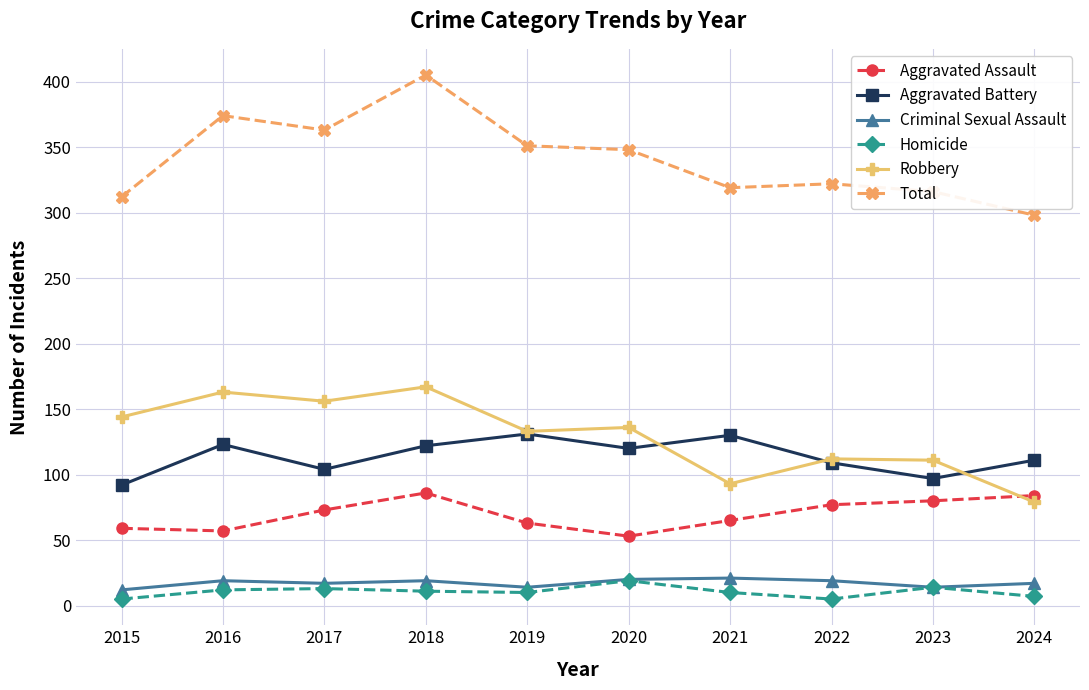

What is the maximum value shown in the chart?

405